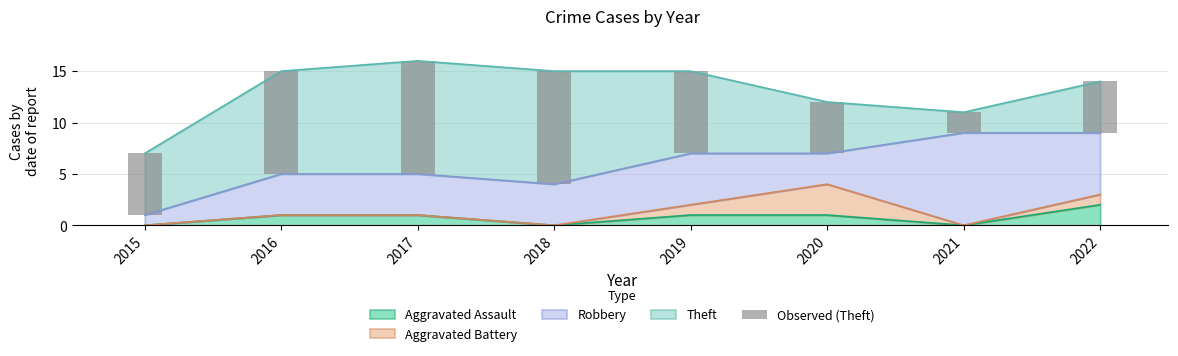

Rank the categories by value from lowest to highest.

2021, 2020, 2022, 2015, 2019, 2016, 2017, 2018